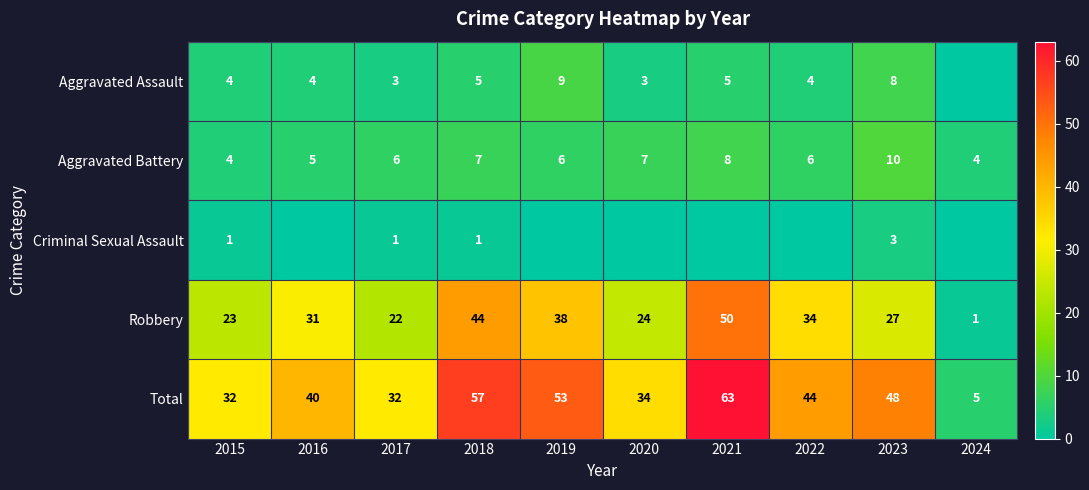

How many values in the Robbery series are below 31?

5